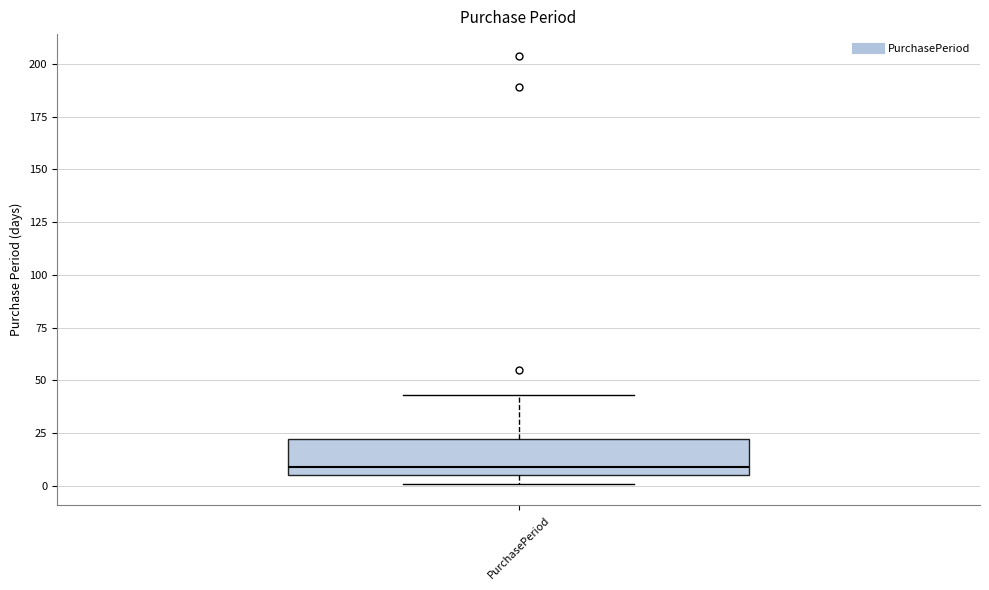

Read this box plot against the y-axis: the position of the median line, the range covered by the box, and the ends of both whiskers. The values are not printed on the chart, so give them approximately, as read against the axis.

median 10, box 5 to 20, whiskers 0 to 45